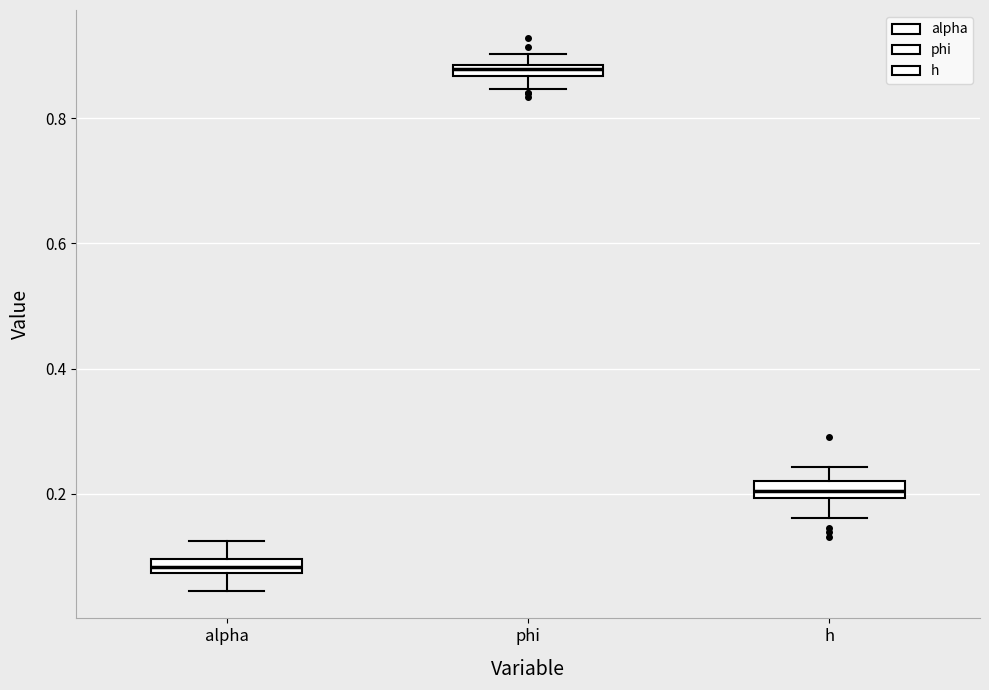

Which box has the lowest median line?

alpha